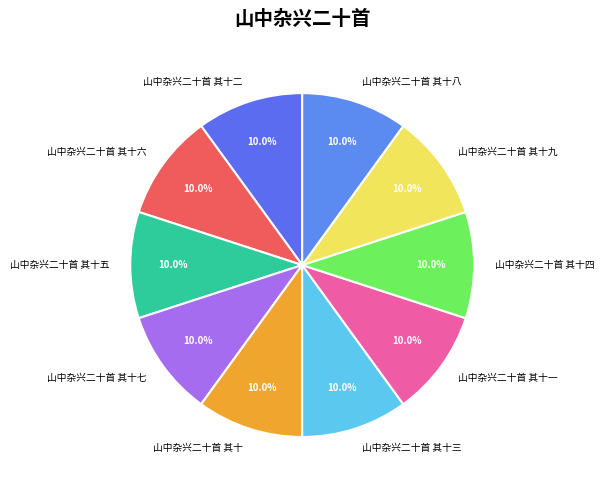

Approximately how many times larger is the value at 山中杂兴二十首 其十二 compared to 山中杂兴二十首 其十七?

1.0